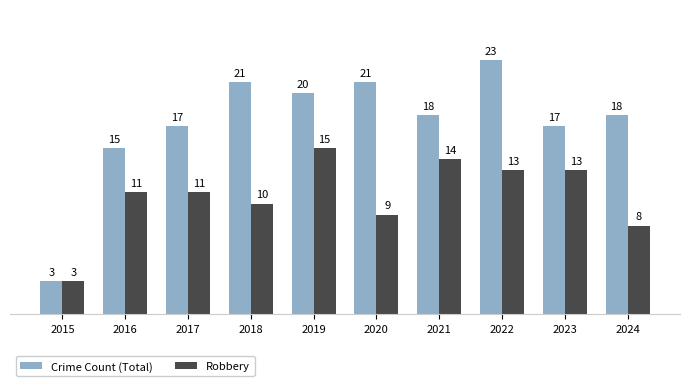

Which label corresponds to the largest value in the chart?

2022